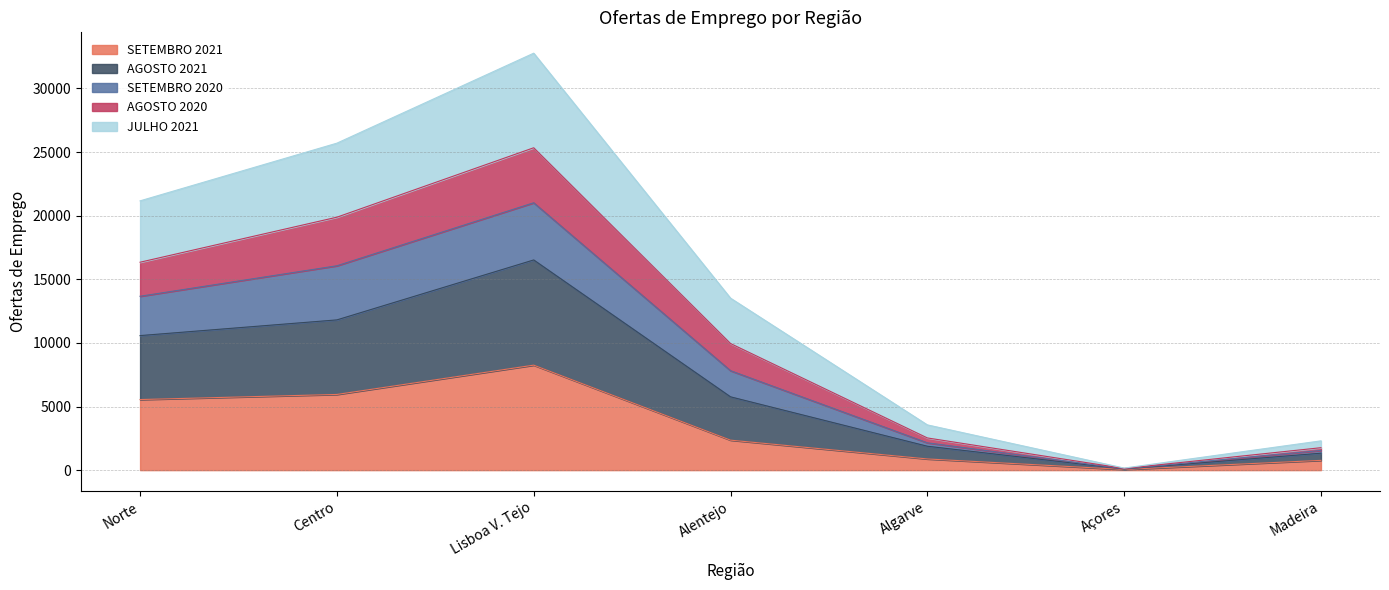

Which series has the widest spread of values?

AGOSTO 2021